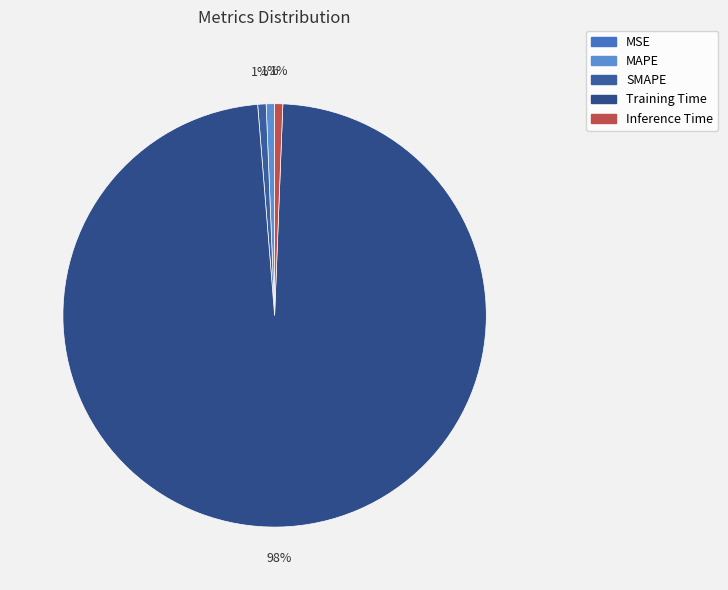

Does Training Time represent more than half of the total?

Yes